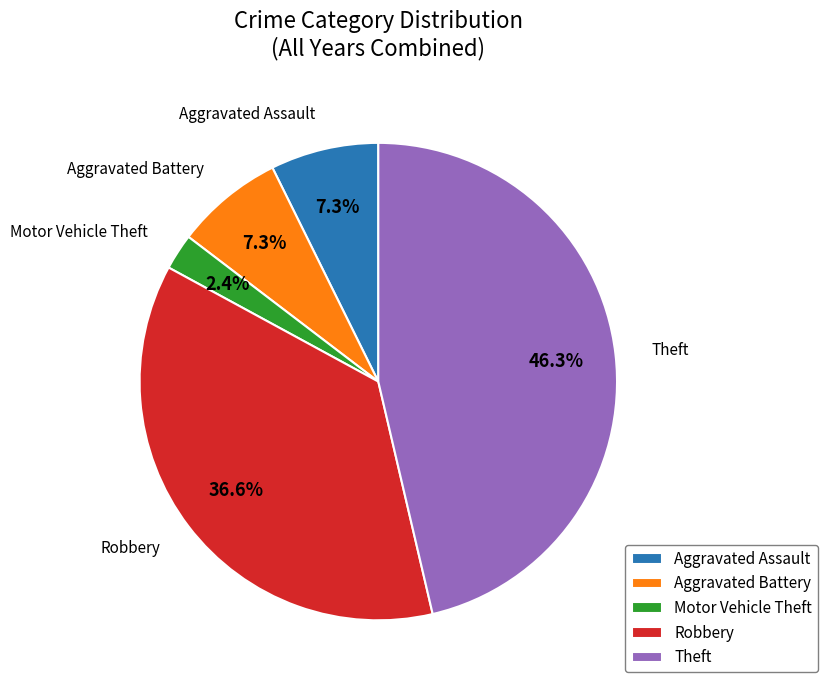

Is it true that Aggravated Assault is 3% of the pie?

False